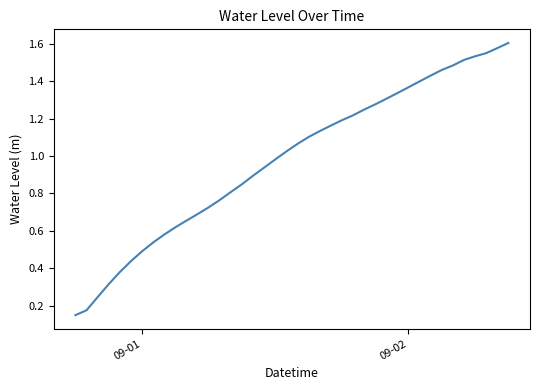

Does the chart display data point markers on the line(s)?

No